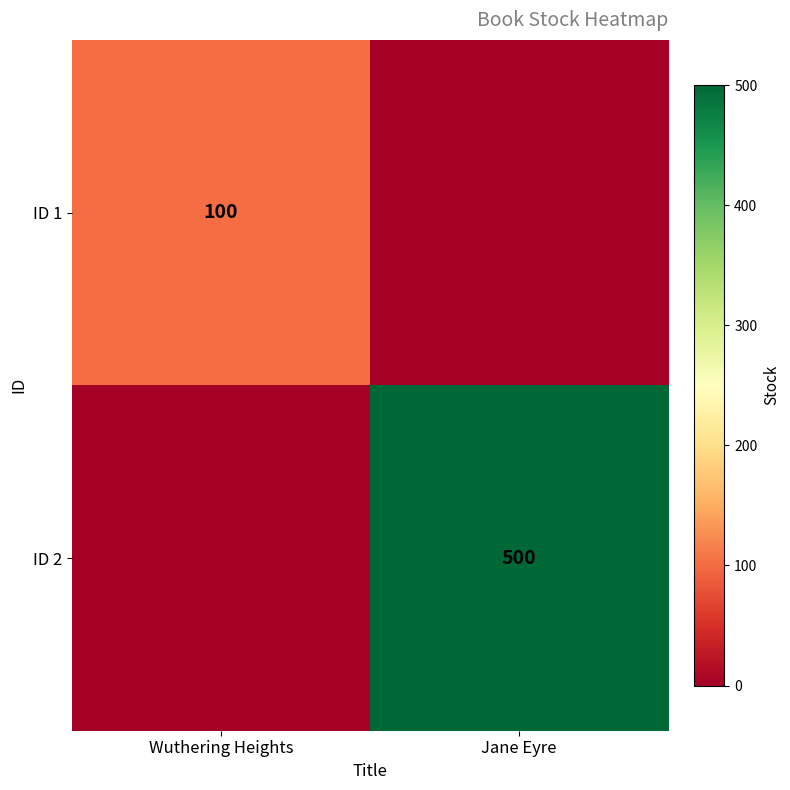

True or false: ID 1 has a value of 143 at Wuthering Heights.

False